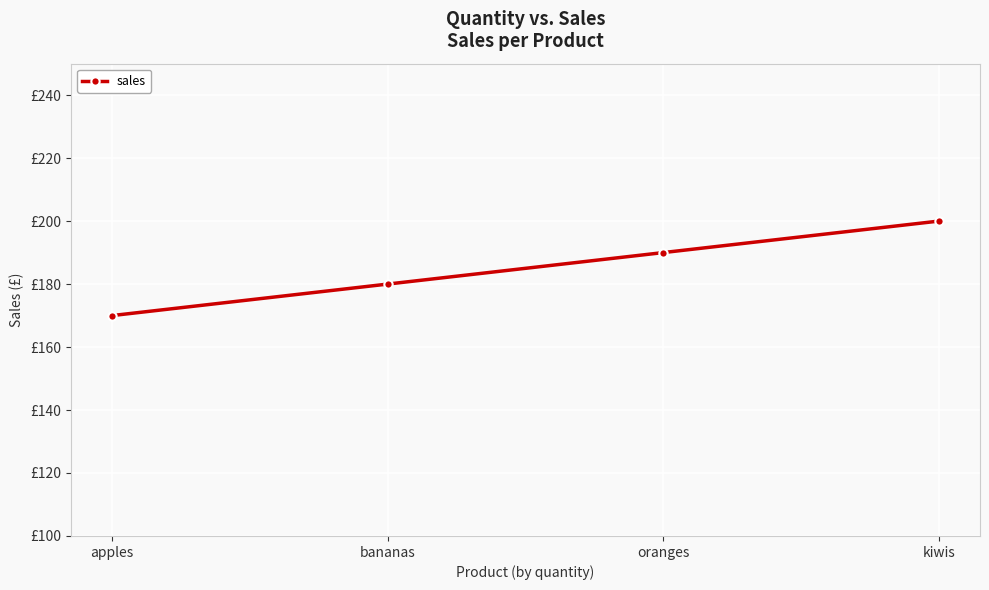

Reading right to left, extract all data points from this chart.

kiwis=200	oranges=190	bananas=180	apples=170